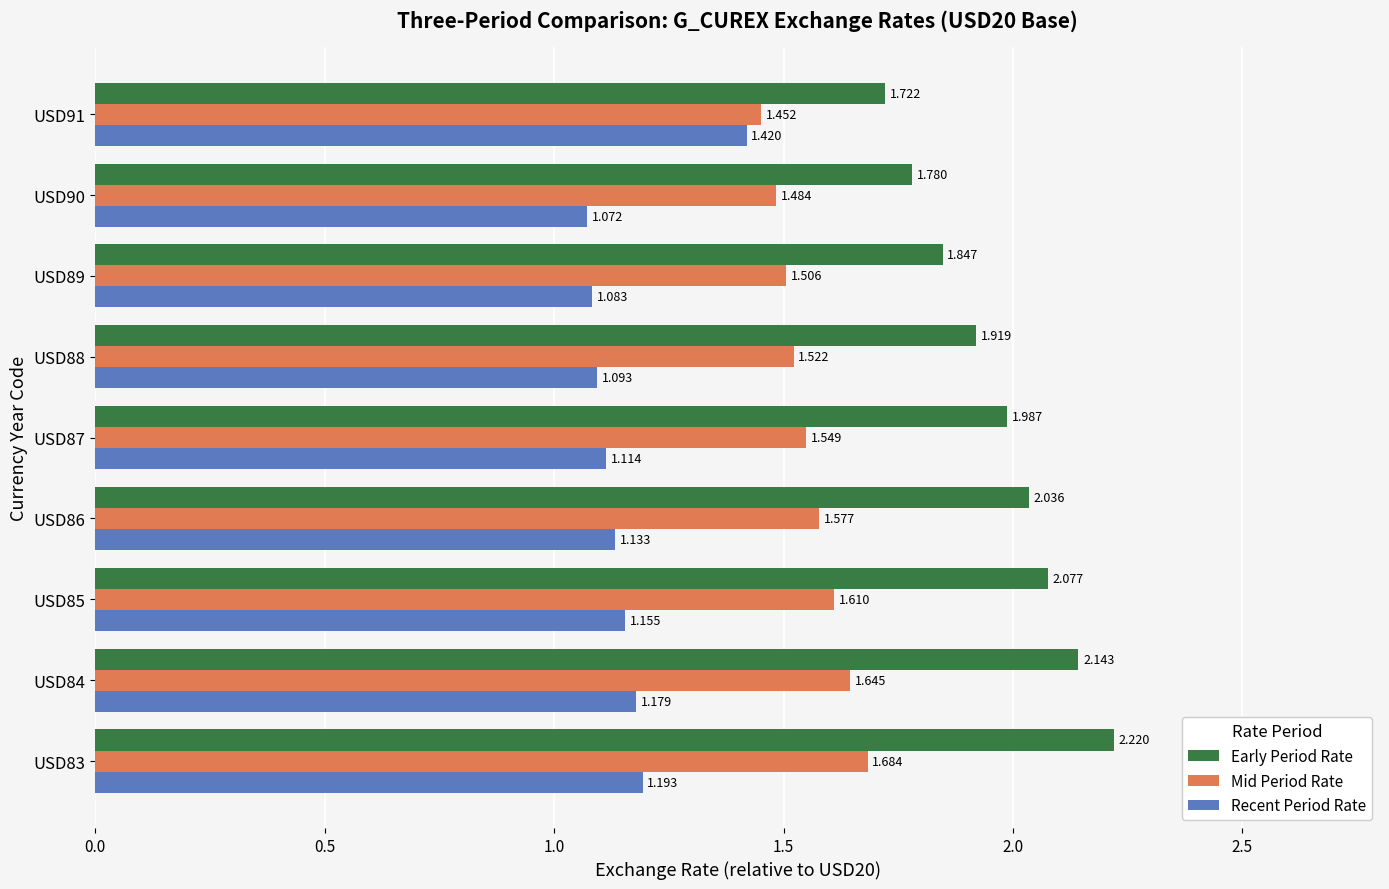

Which series has the largest total across all categories?

Early Period Rate